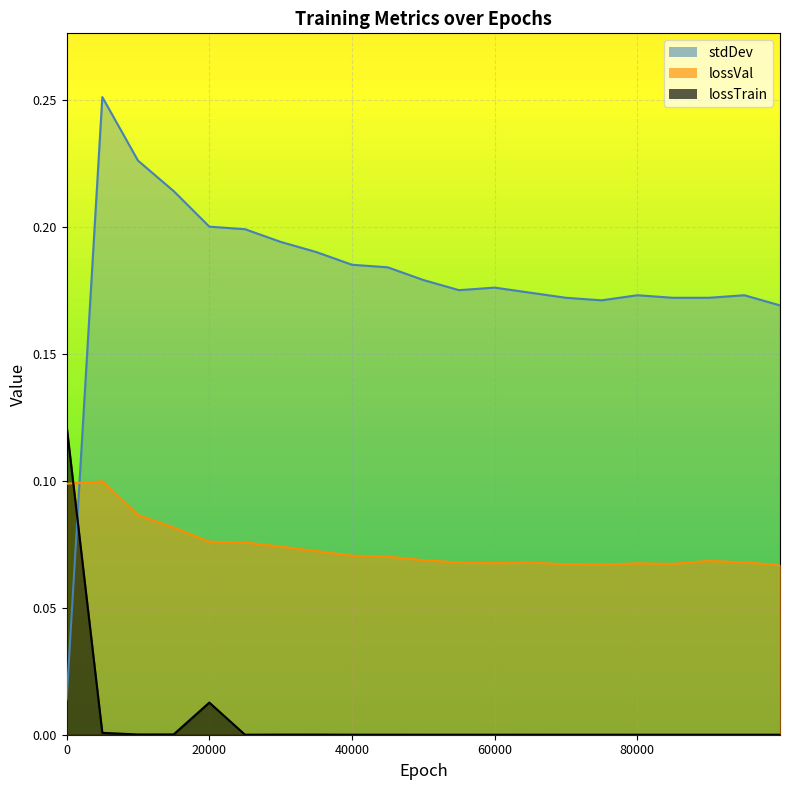

List the series in order of their overall mean, highest first.

stdDev, lossVal, lossTrain